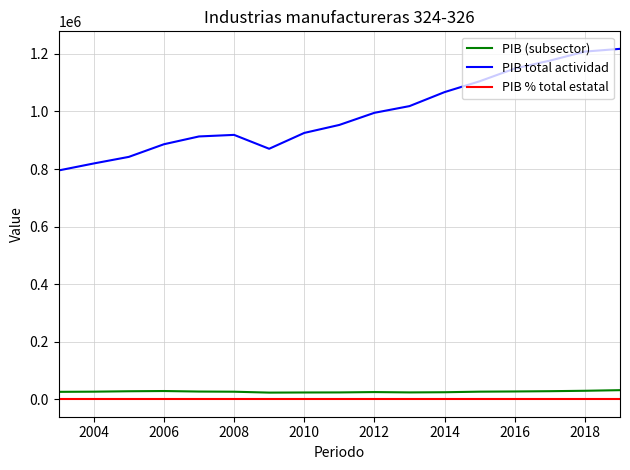

True or false: PIB total actividad and PIB (subsector) cross at least once.

False